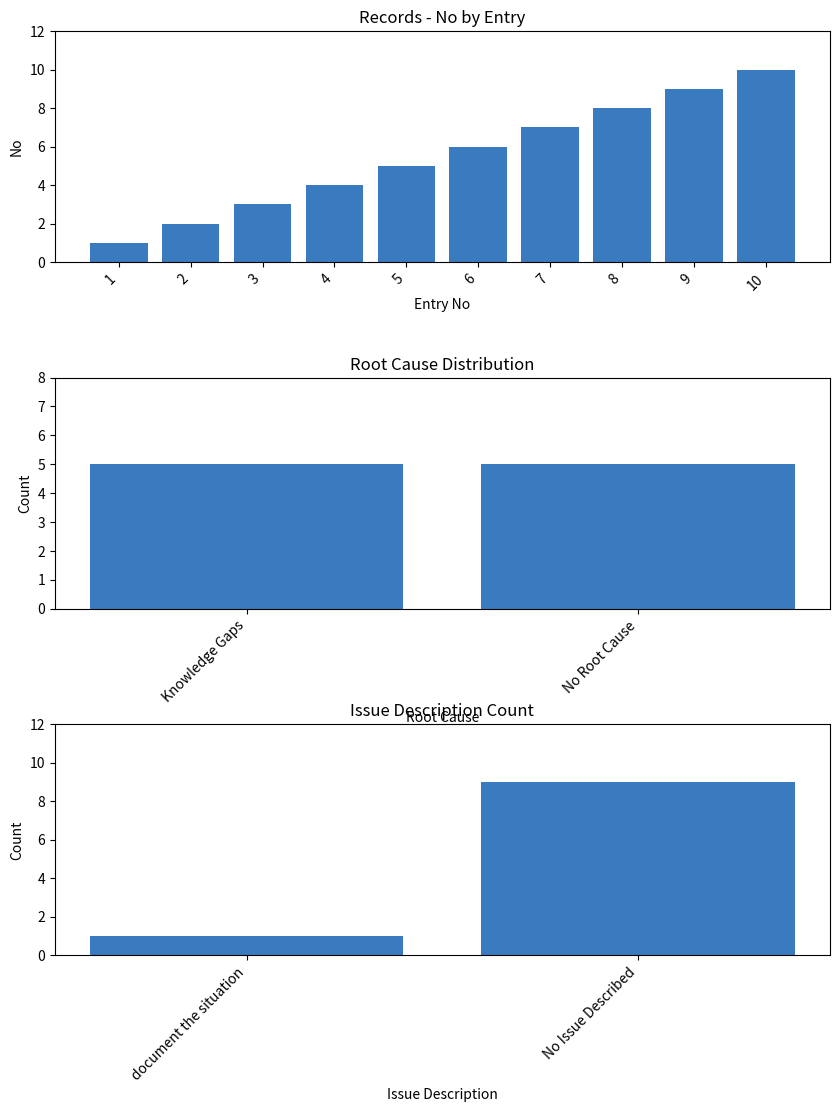

How many values are between 3 and 8?

6